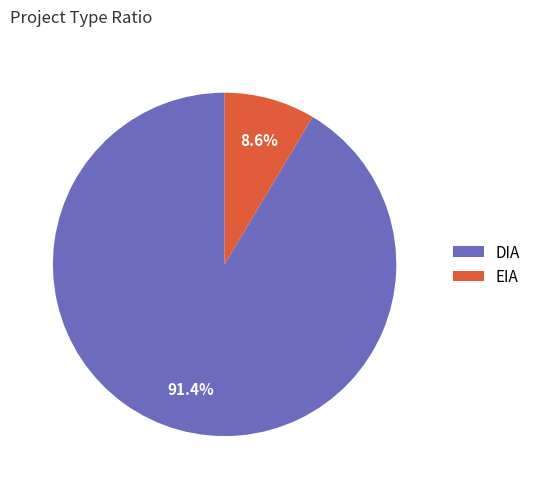

Which category has the biggest portion of the pie?

DIA